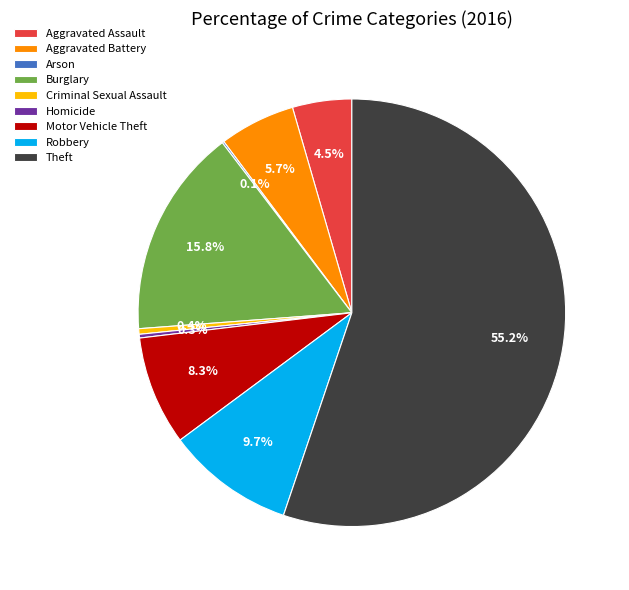

Which has a higher value, Aggravated Battery or Motor Vehicle Theft?

Motor Vehicle Theft